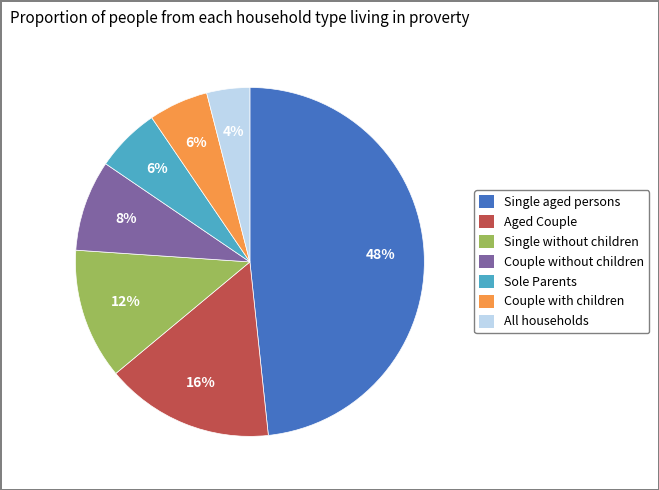

To the nearest percent, what is the difference between the Couple without children and Single without children slice percentages?

4%